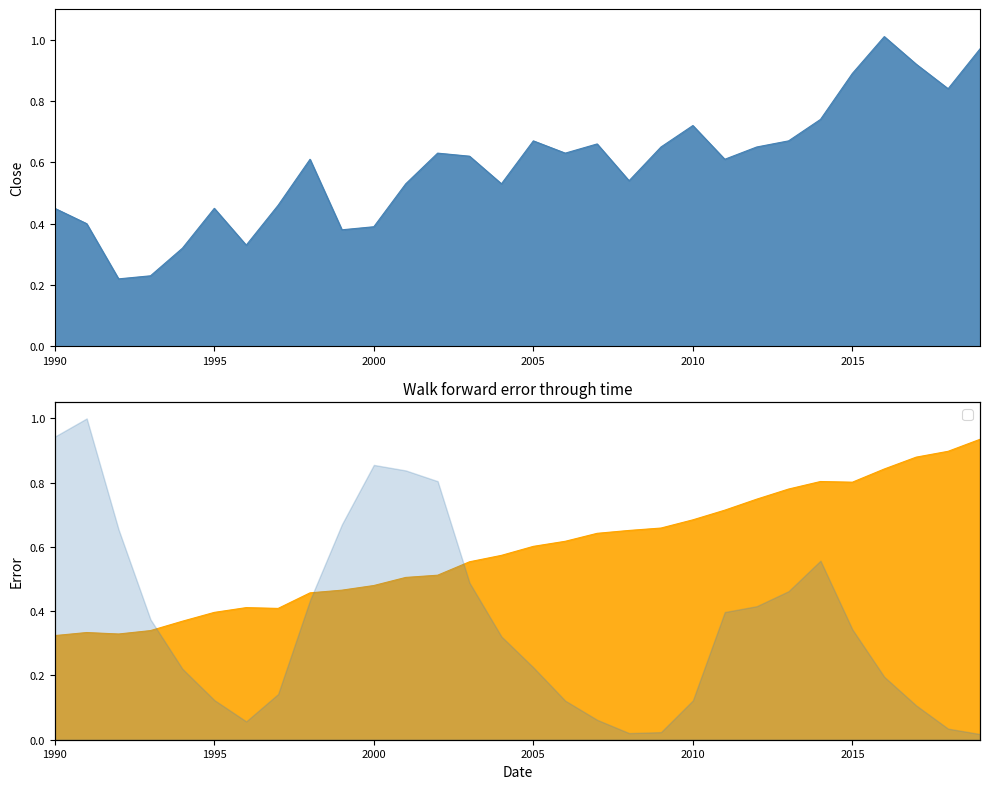

Does the chart have visible grid lines?

No